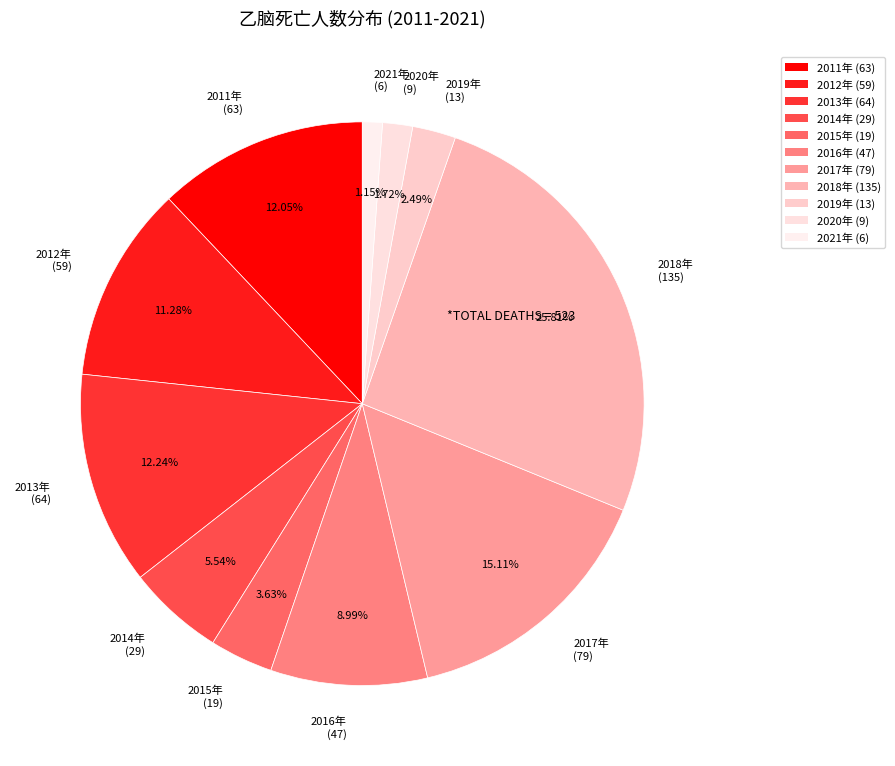

Which category has the biggest portion of the pie?

2018年